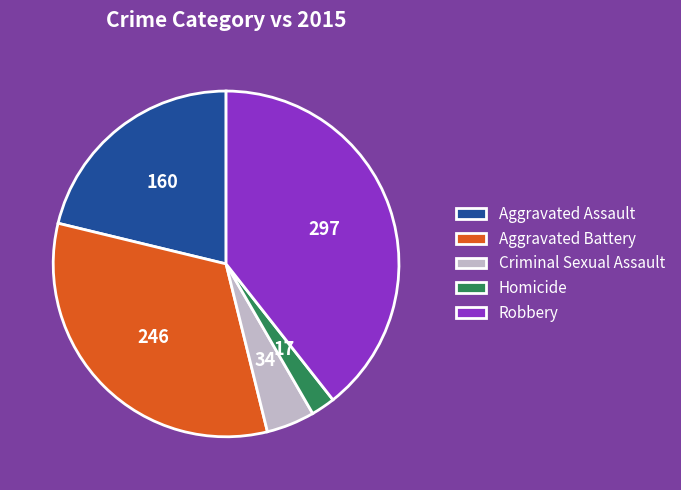

Do Aggravated Battery and Homicide together represent more than half of the pie?

No